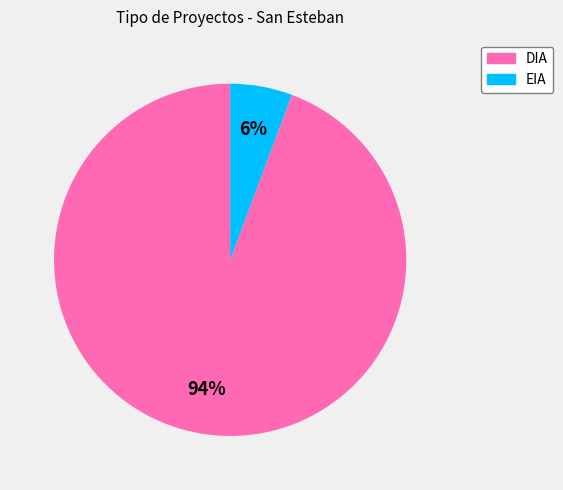

Between EIA and DIA, which is larger?

DIA